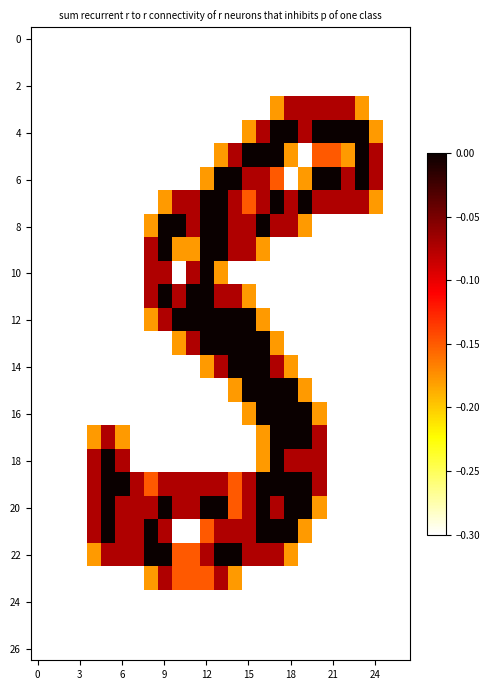

Which series has the largest total across all categories?

row_20